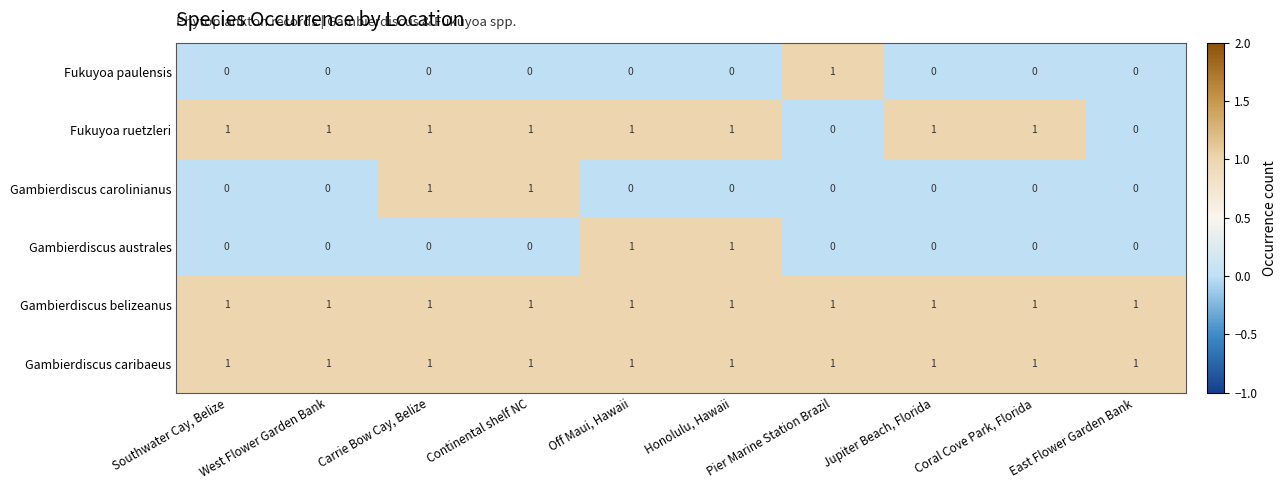

Is it true that Fukuyoa paulensis equals 1 at Carrie Bow Cay, Belize?

False